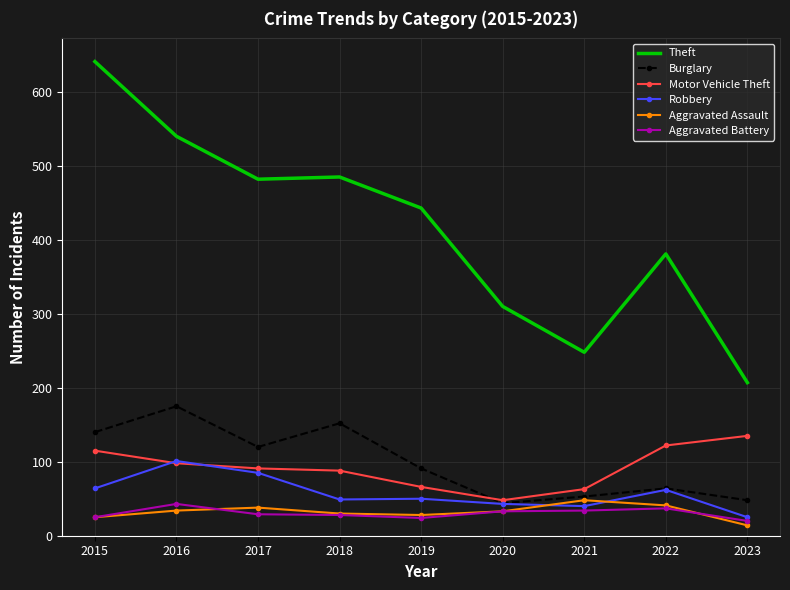

Between 2018 and 2020, which series saw the biggest shift?

Theft